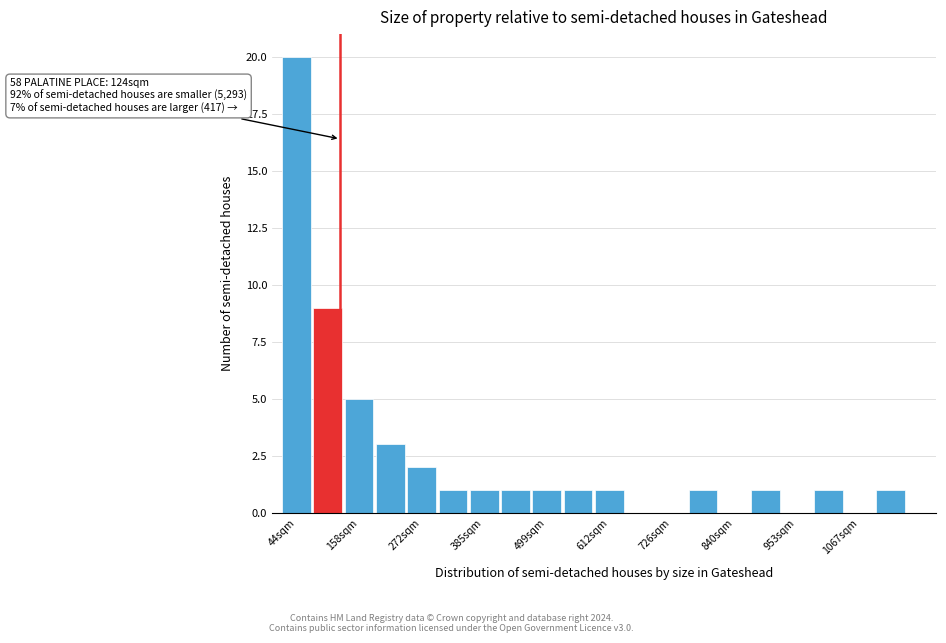

Around what value on the x-axis is the tallest bar? Give the approximate position of its centre, as read against the axis.

40